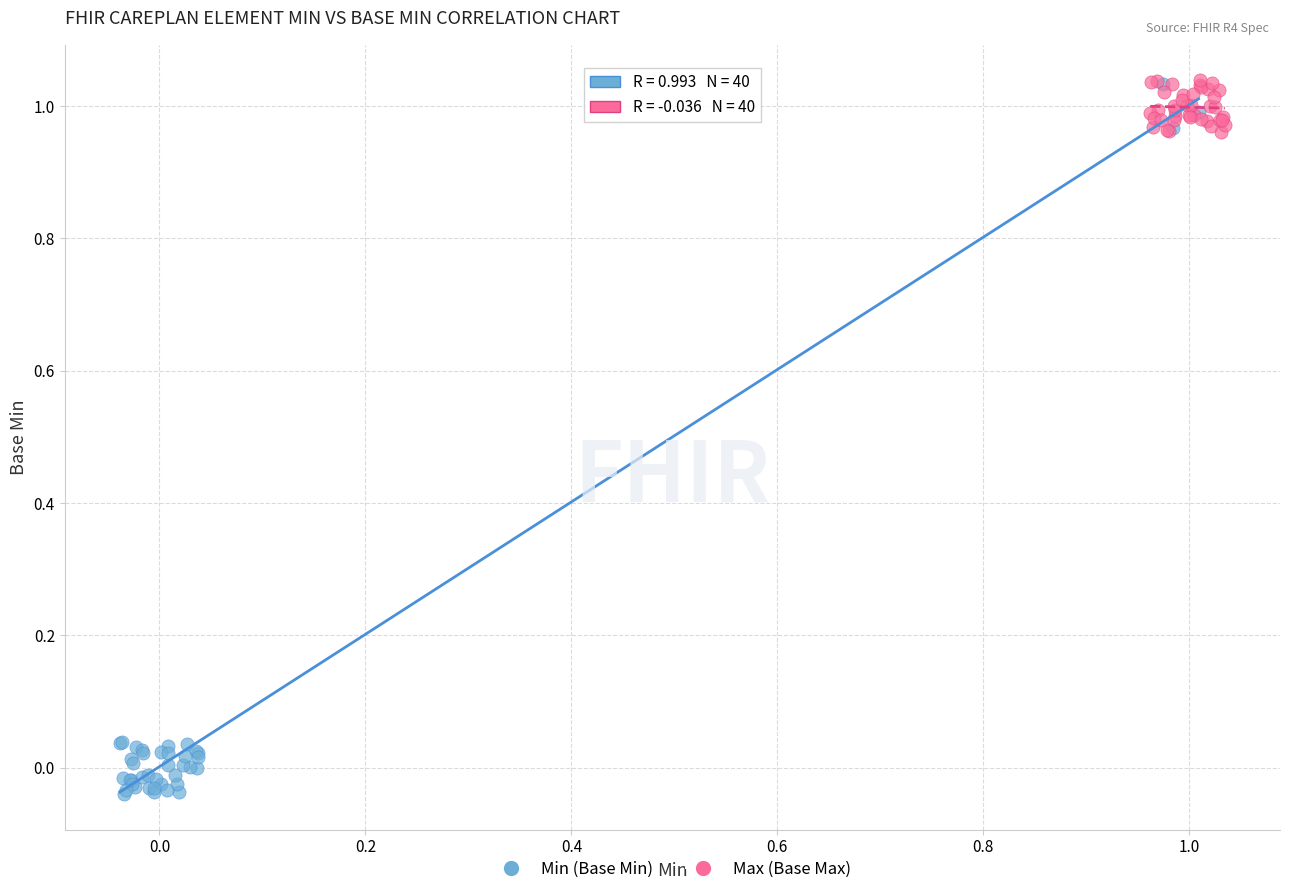

Which series has the widest spread of Y values?

Min (Base Min)